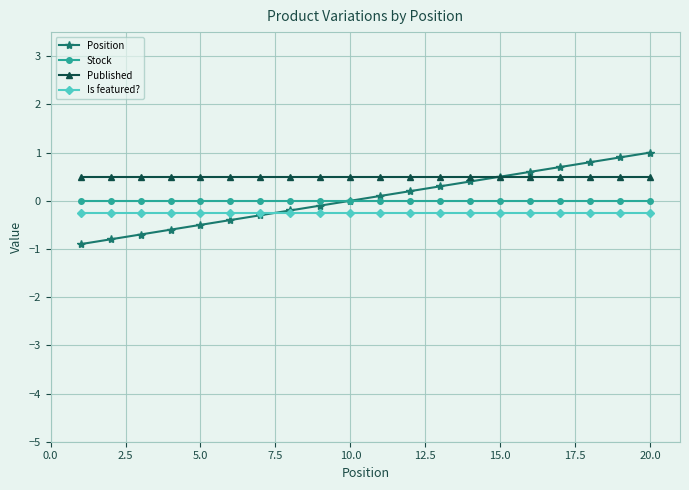

Does the chart have visible grid lines?

Yes